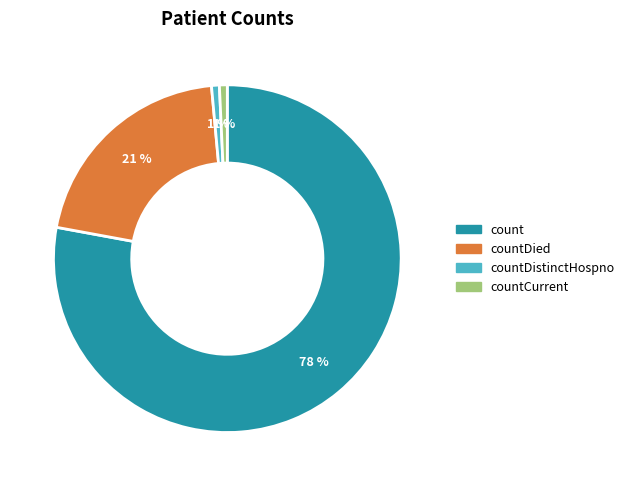

Is there a majority slice in this chart?

Yes